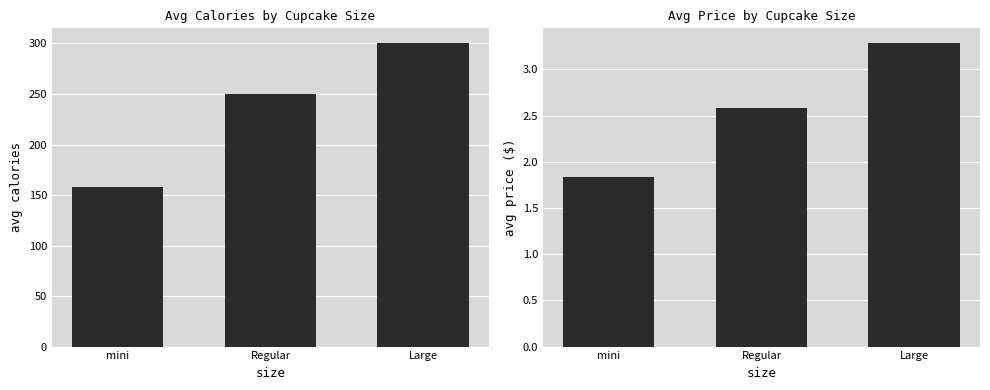

What is the spread (max minus min) of values at Large?

296.7